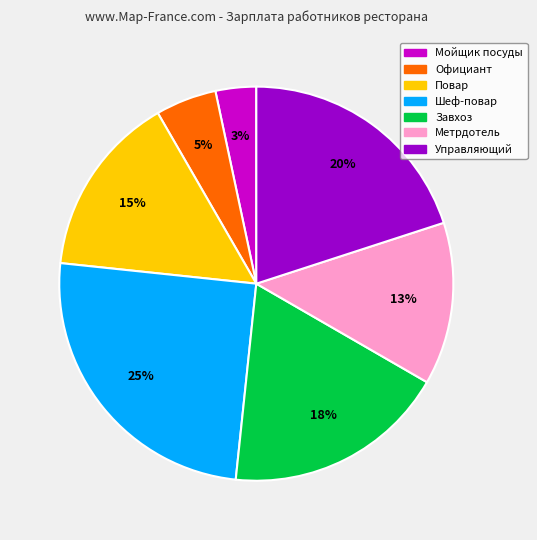

Combined, do Повар and Шеф-повар account for over 50%?

No